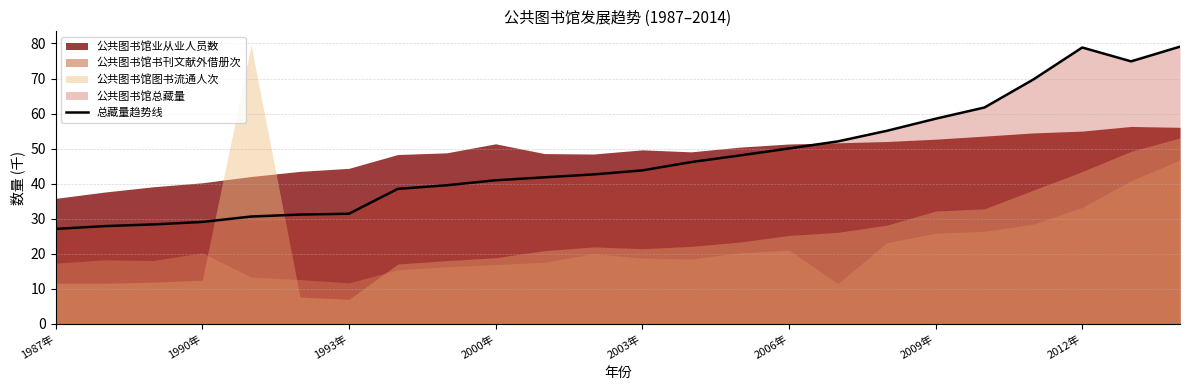

What is the highest value of the 总藏量趋势线 series?

79.1